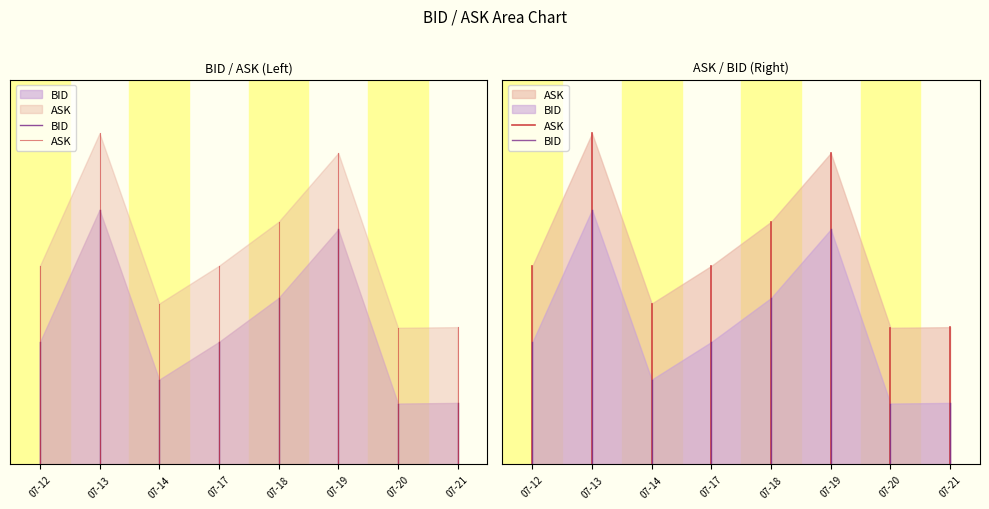

What are all the series names shown in the legend?

BID, ASK